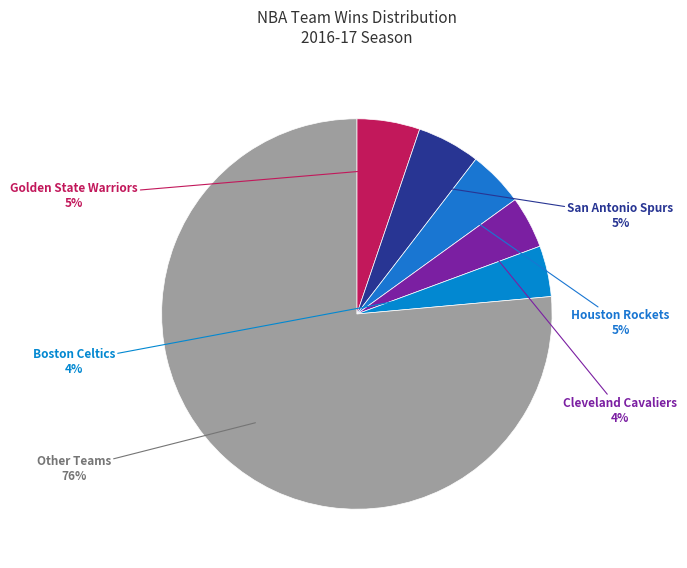

Count the number of slices in the pie.

6